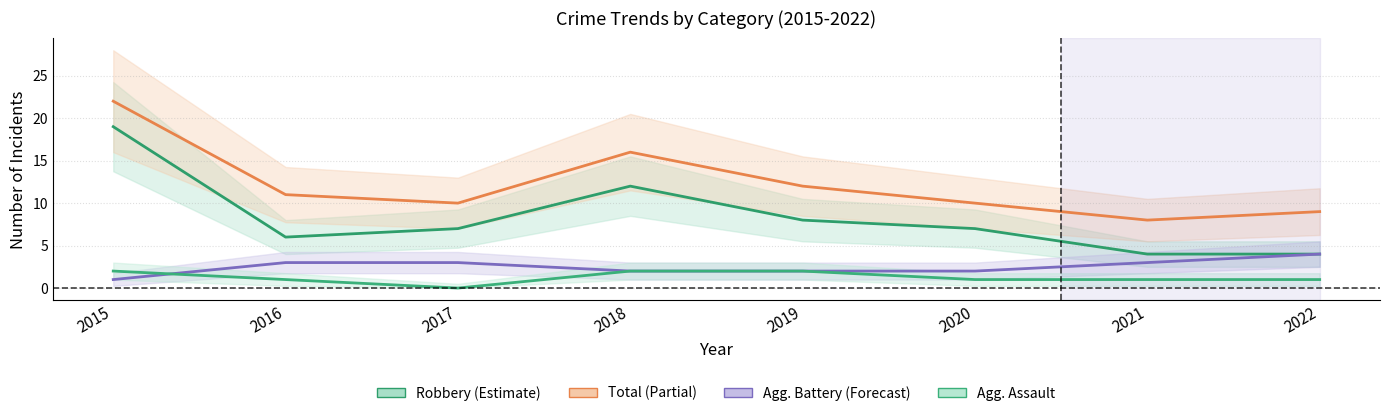

What is the spread (max minus min) of values at 2015?

21